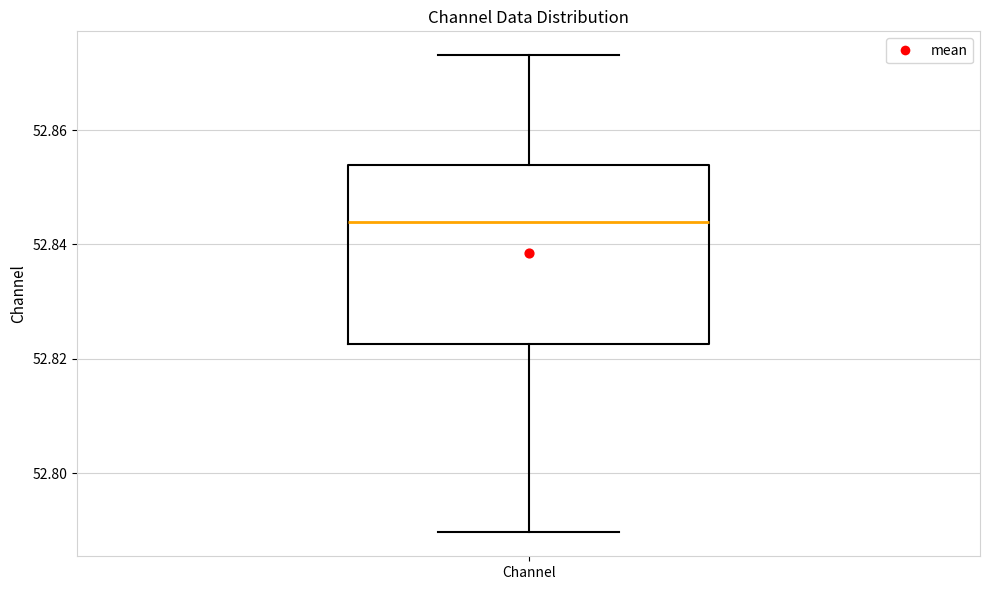

Transcribe this box plot: give where the median line is, the range the box spans, and where the two whiskers end, as read against the y-axis. The values are not printed on the chart, so give them approximately, as read against the axis.

median 52.844, box 52.822 to 52.854, whiskers 52.790 to 52.874